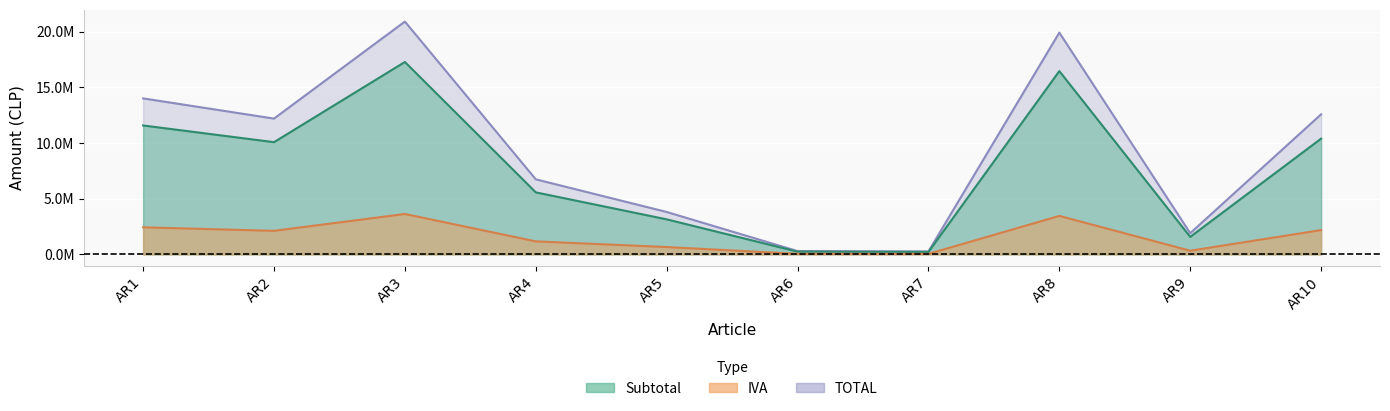

At how many categories does at least one series exceed 19364088?

2